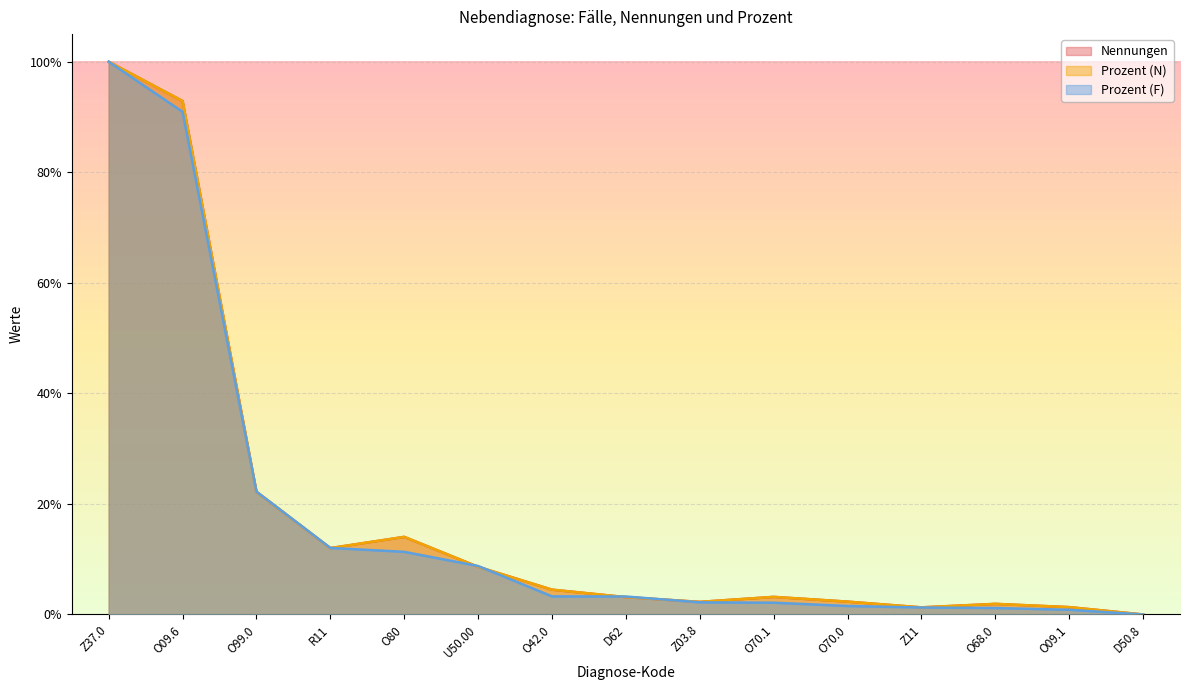

True or false: Nennungen has a value of 0.0 at Z11.

True